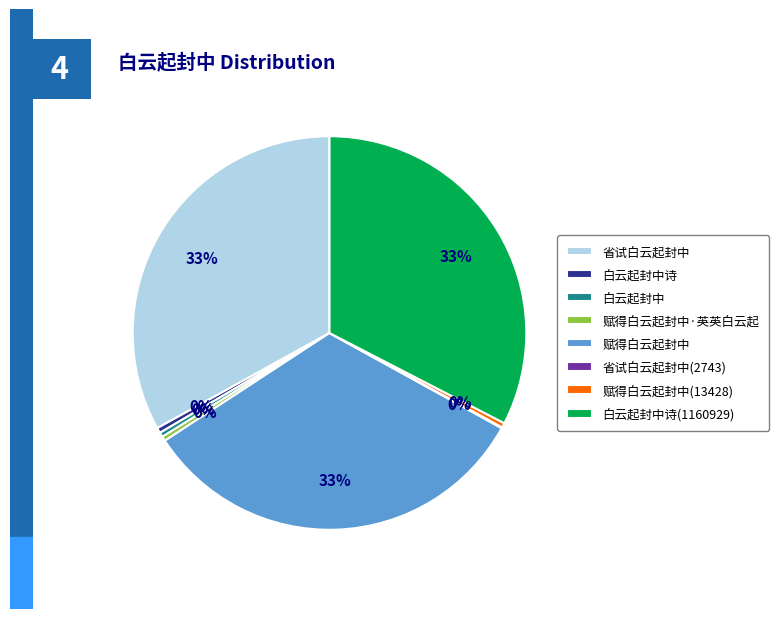

Approximately how many times larger is the value at 省试白云起封中 compared to 赋得白云起封中(13428)?

87.7